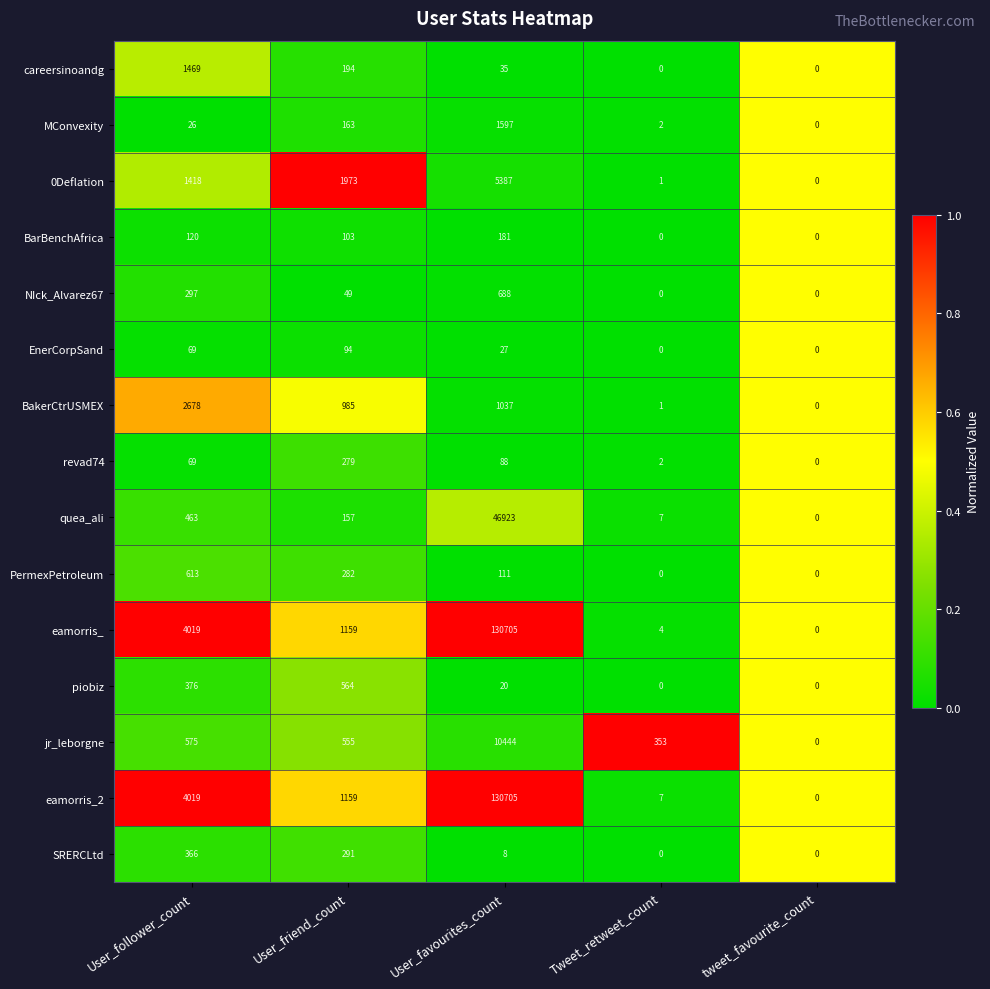

What is the difference between the 0Deflation values at User_favourites_count and User_friend_count?

3414